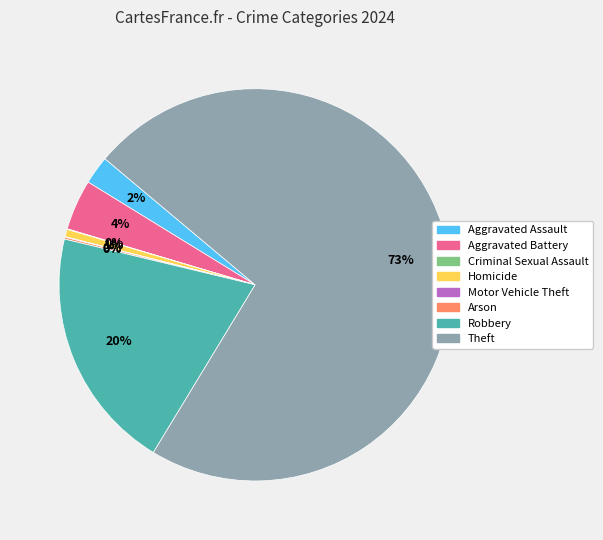

Is it true that Homicide is 15% of the pie?

False